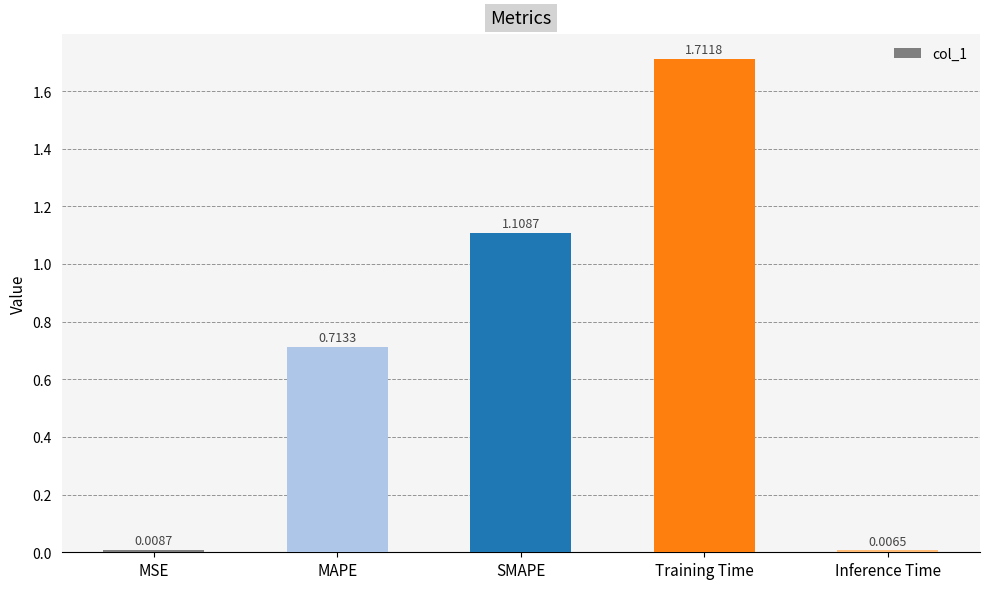

How many bars are there in total?

5